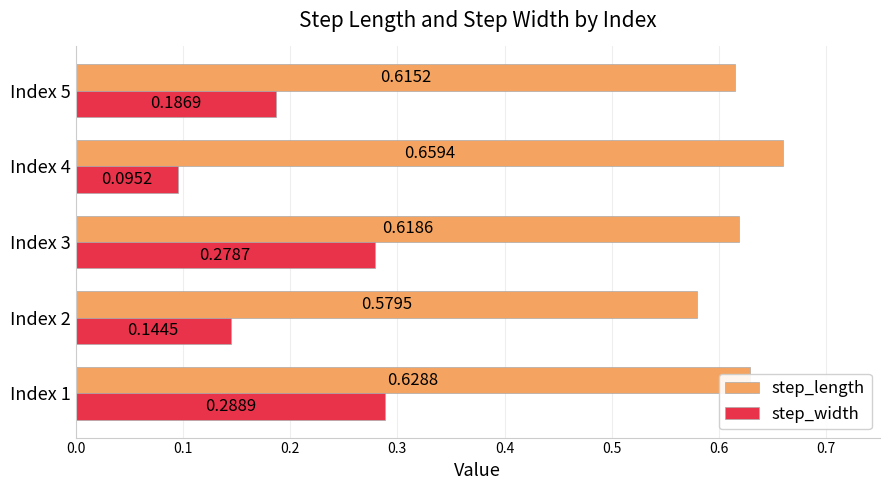

What is the sum of the step_length values at Index 1 and Index 2?

1.2